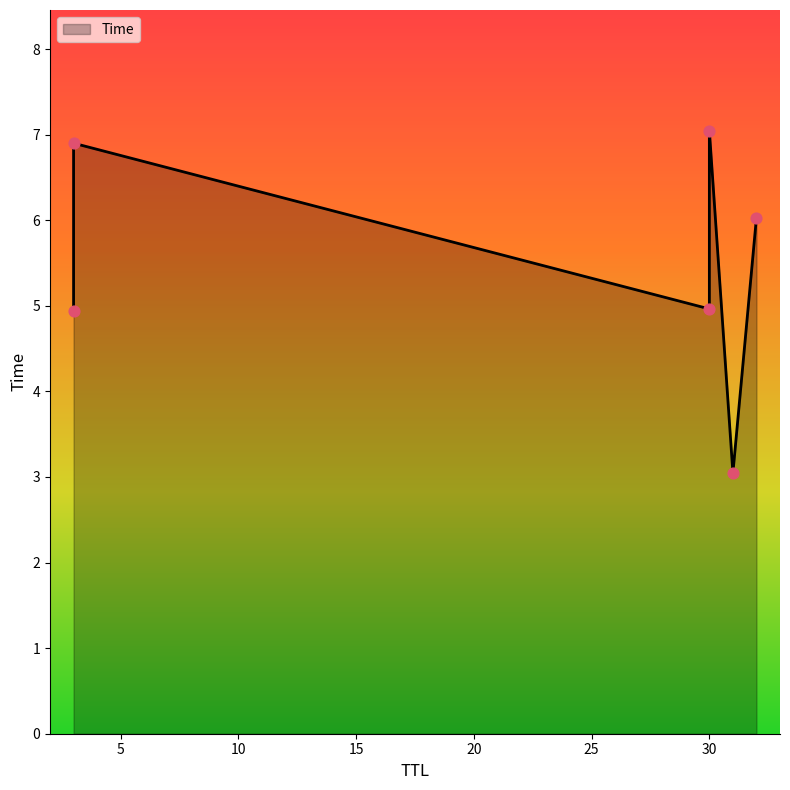

What is the ratio of the value at 3 to the value at 30?

1.4